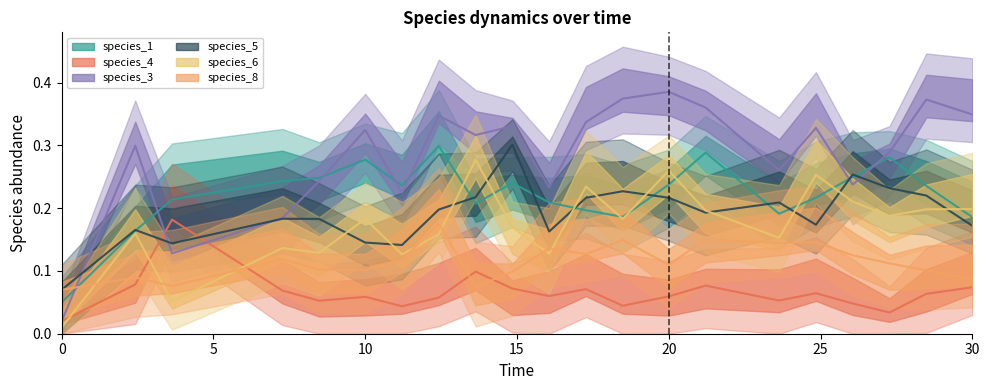

Does the chart have visible grid lines?

No